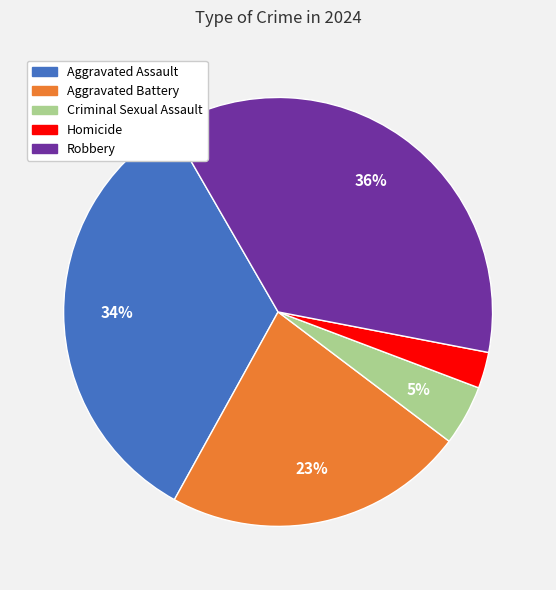

Does any single category account for the majority?

No